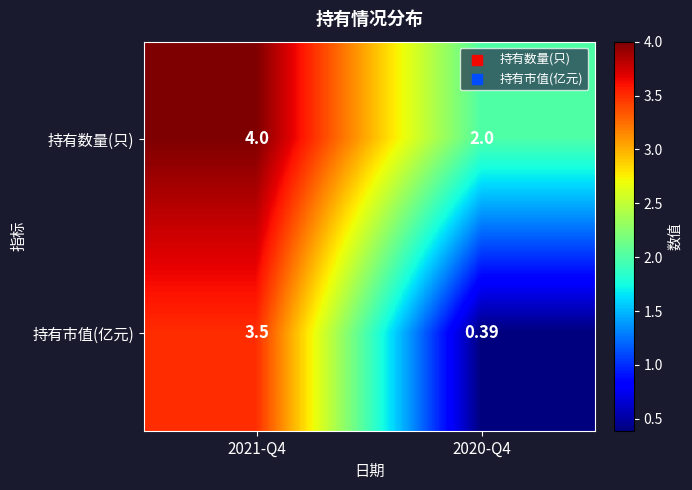

Which series changed the most between 2021-Q4 and 2020-Q4?

持有市值(亿元)